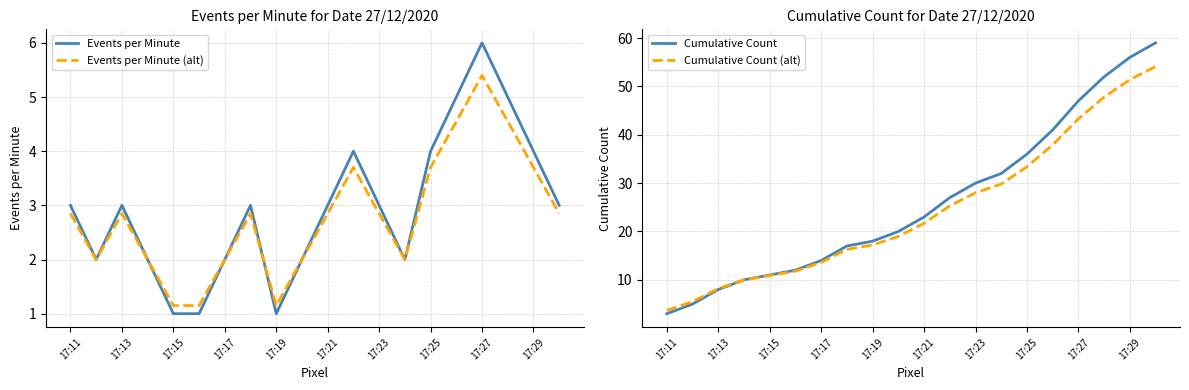

Which series has the largest total across all categories?

Cumulative Count